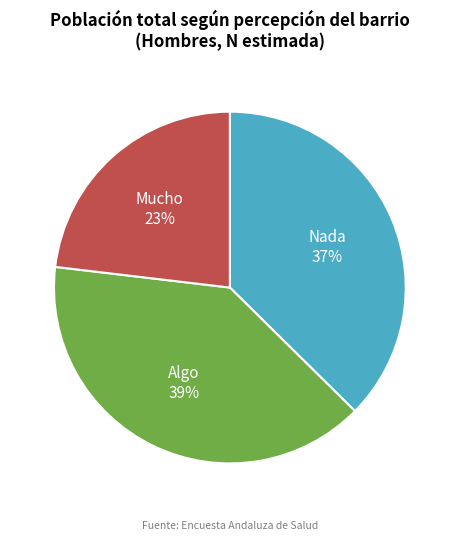

To the nearest percent, what is the difference between the largest and smallest slice percentages?

16%